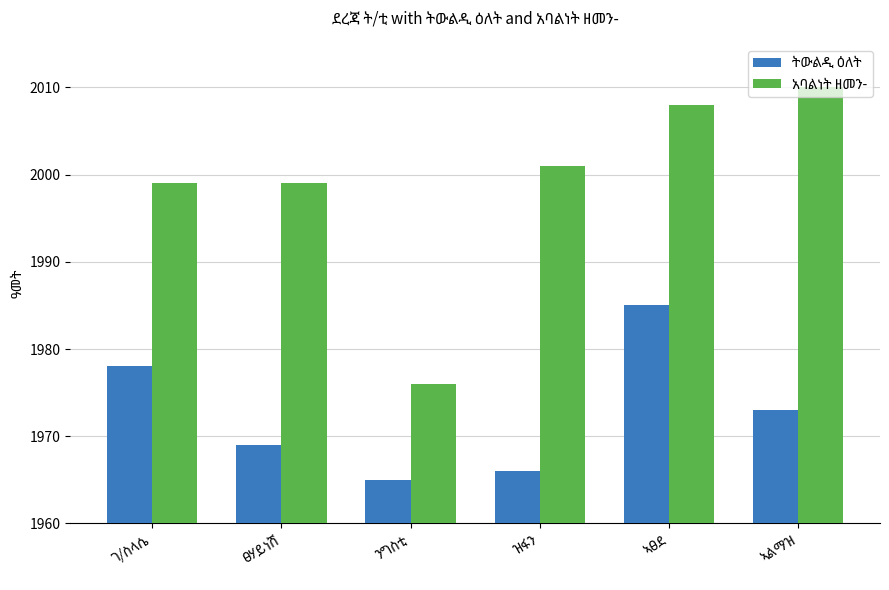

What is the minimum value shown in the chart?

1965